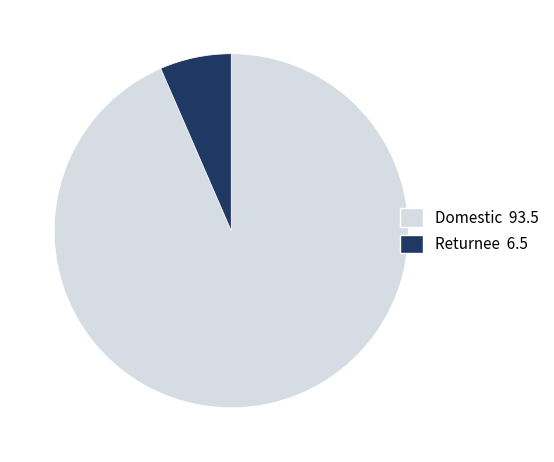

What is the ratio of the value at Returnee to the value at Domestic?

0.1